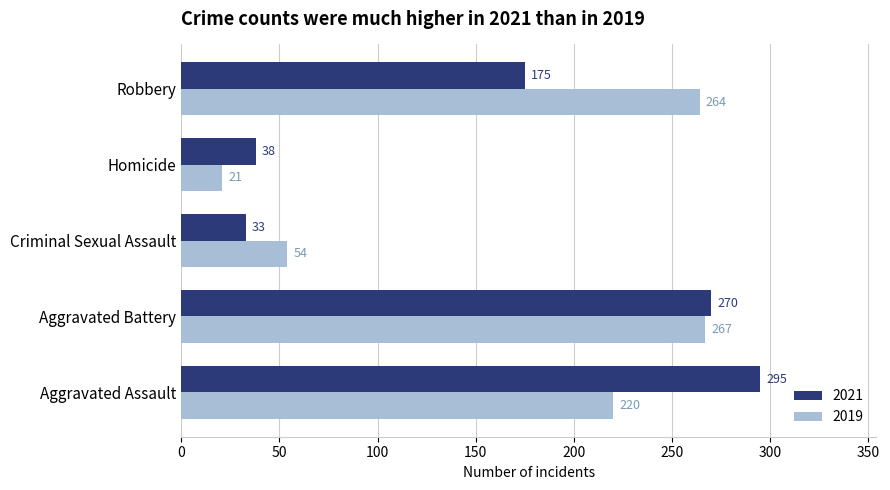

What is the sum of the 2019 values at Robbery and Homicide?

285